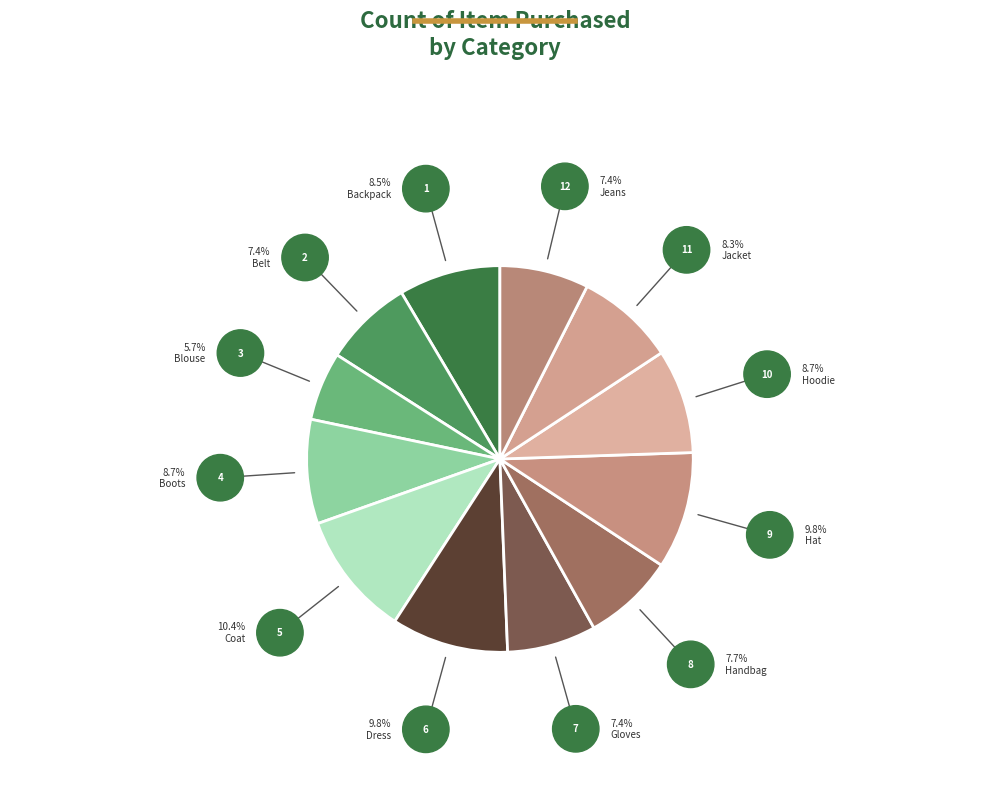

Does Dress represent more than half of the total?

No